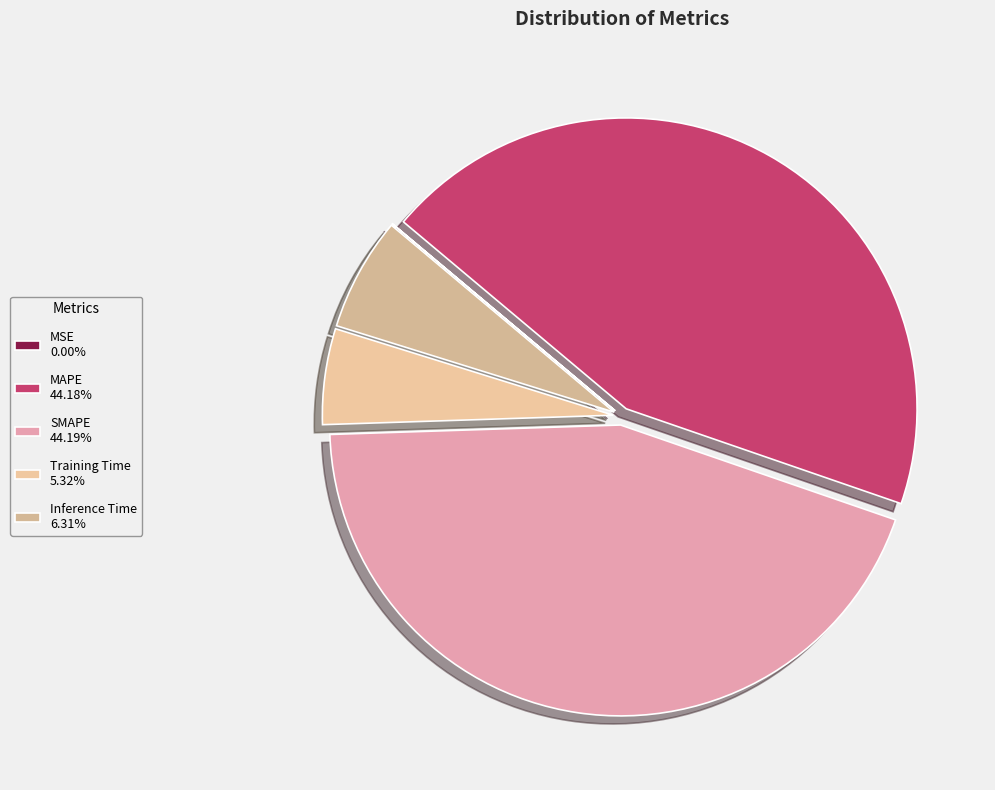

Is MSE the majority of the pie?

No